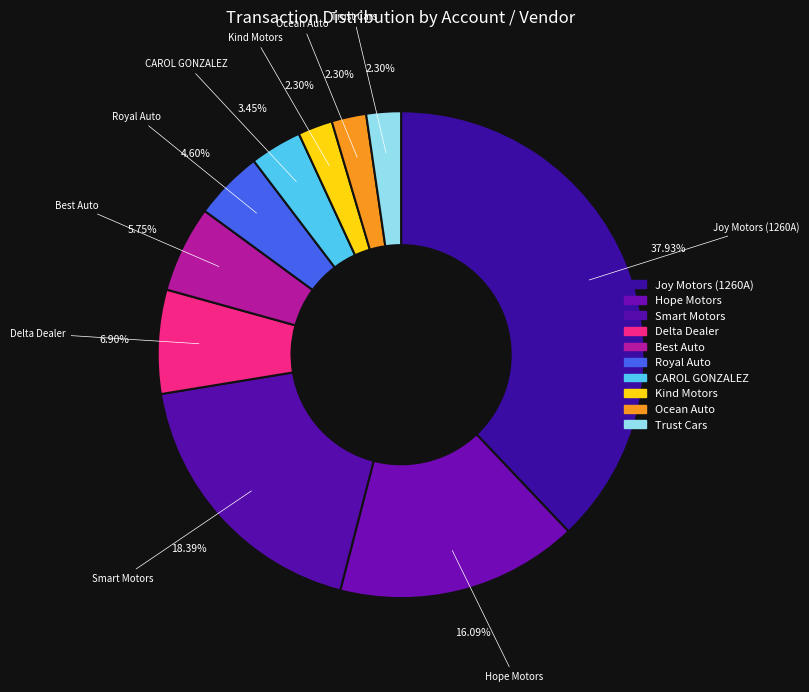

How many slices are in this pie chart?

10